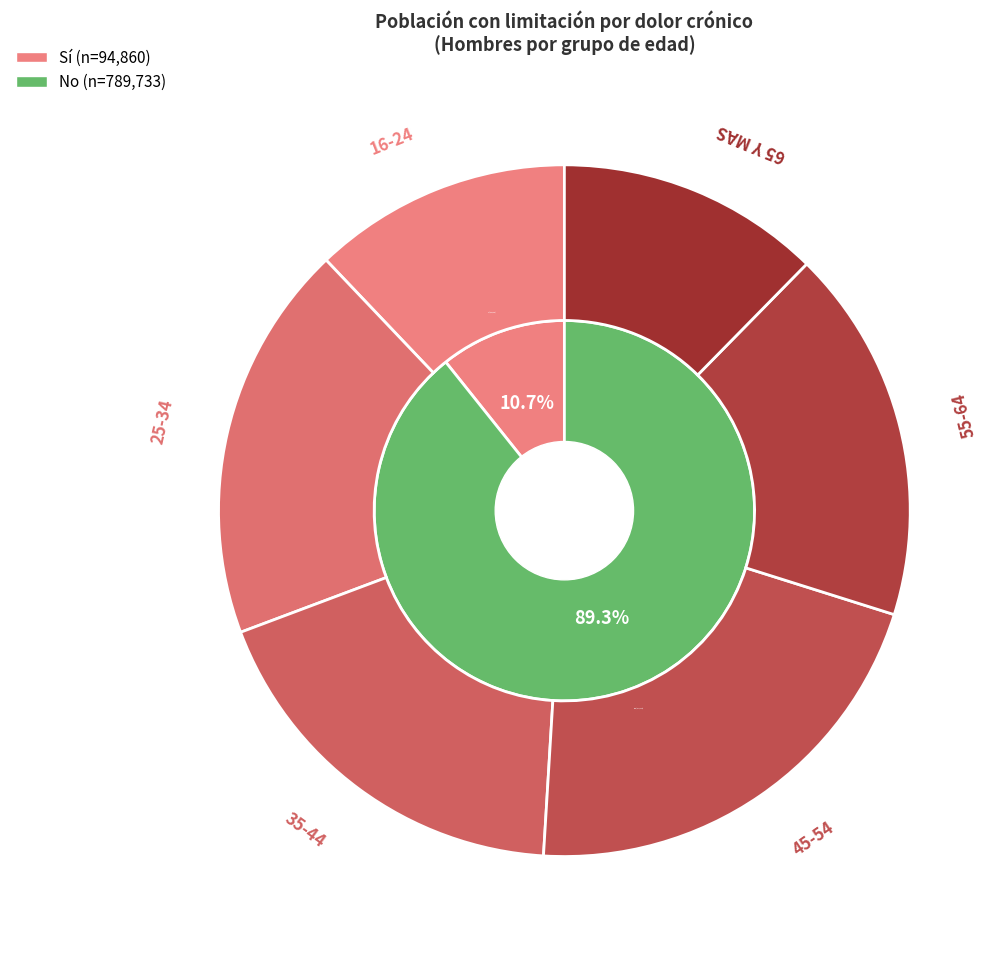

Does 16-24 account for over 50% of the chart?

No